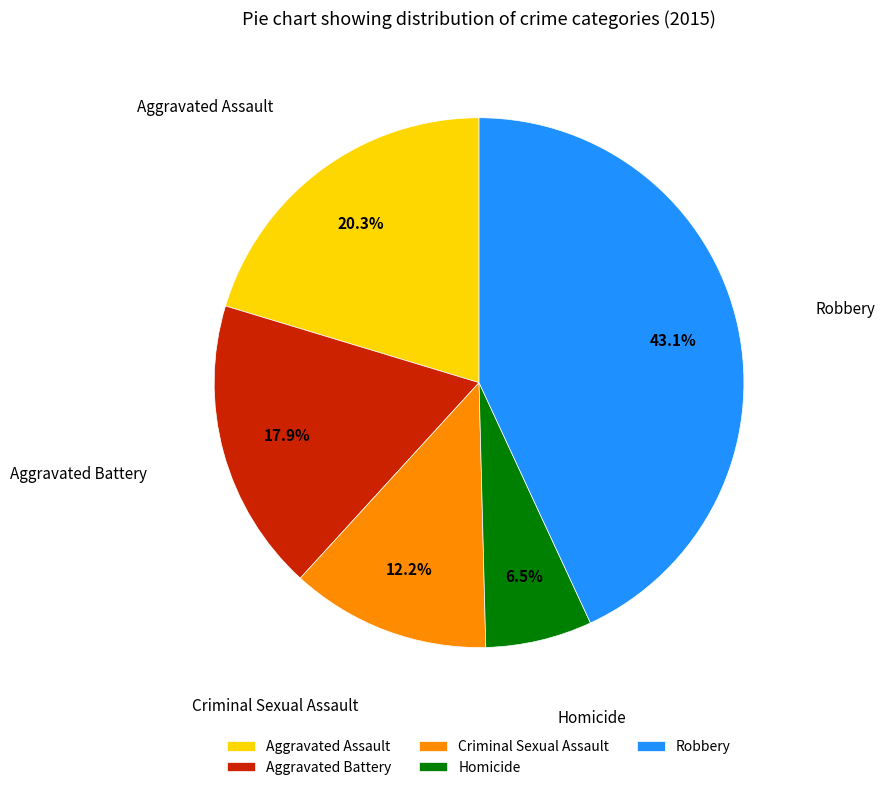

How many segments does this pie chart have?

5